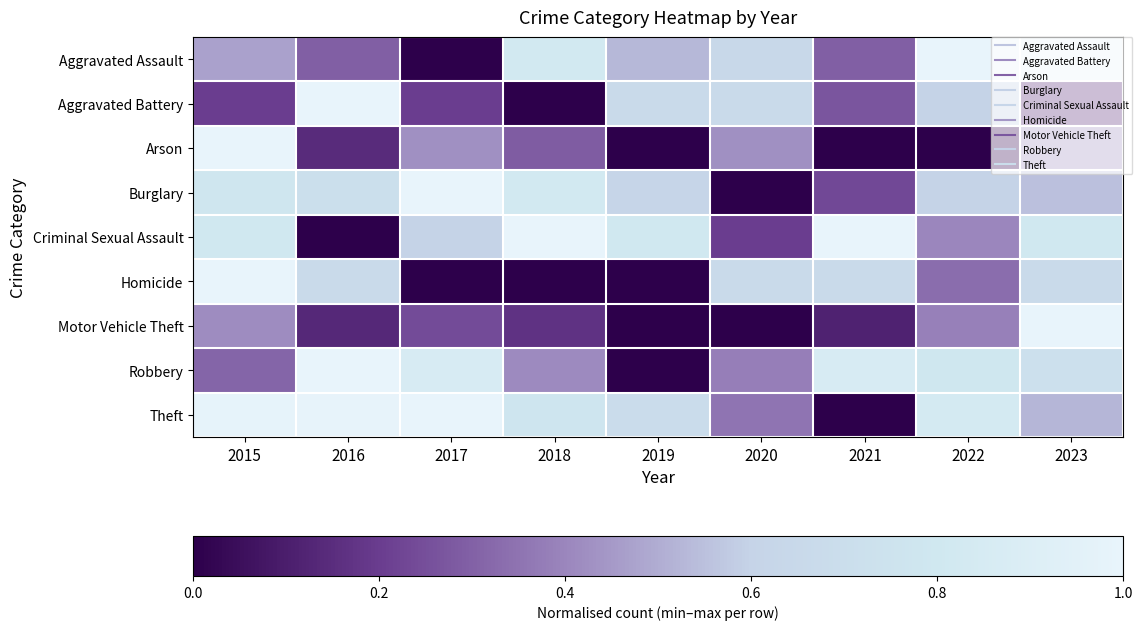

Which series has the largest total across all categories?

Theft